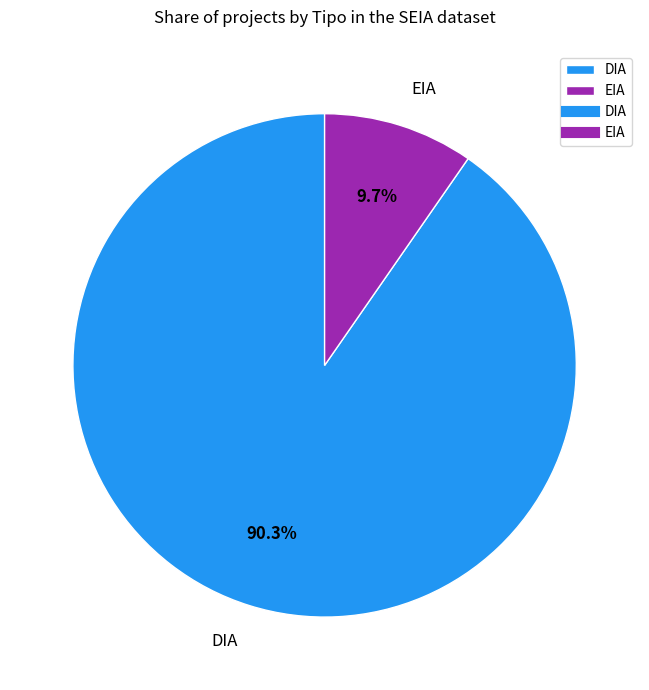

True or false: EIA accounts for 10% of the total.

True